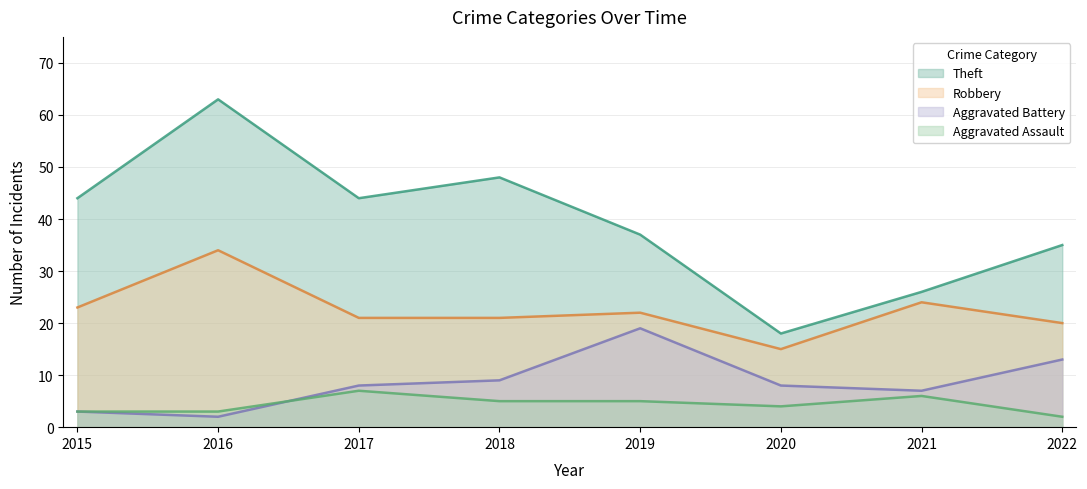

What is the difference between the Aggravated Assault values at 2021 and 2022?

4